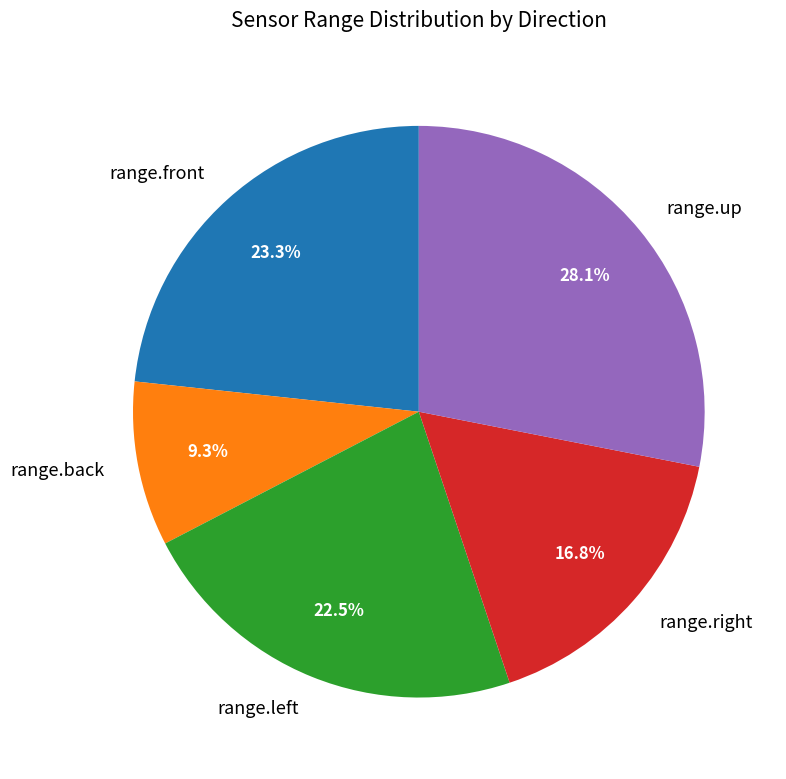

Is range.back the majority of the pie?

No